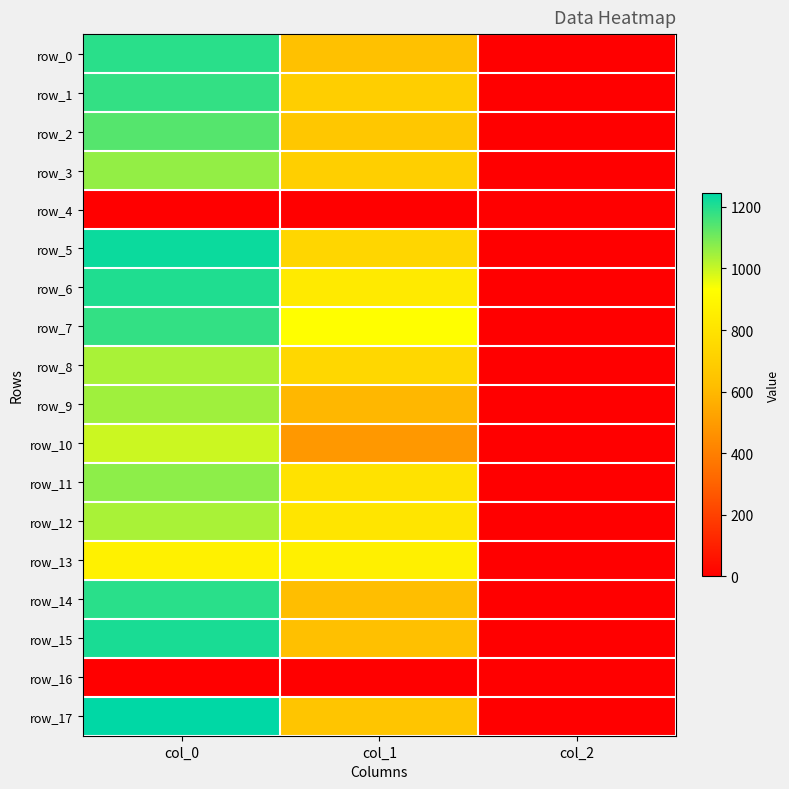

Reading left to right, list all the values displayed in this chart.

row_0: 1190.0	634.5	2.0
row_1: 1180.0	698.6	2.0
row_2: 1136.7	664.9	2.0
row_3: 1063.3	702.0	2.0
row_4: 0.0	0.0	0.0
row_5: 1226.7	735.8	2.0
row_6: 1203.3	833.6	2.0
row_7: 1180.0	928.1	2.0
row_8: 1036.7	742.5	2.0
row_9: 1046.7	594.0	2.0
row_10: 993.3	486.0	2.0
row_11: 1070.0	796.5	2.0
row_12: 1036.7	810.0	2.0
row_13: 866.7	860.6	2.0
row_14: 1190.0	617.6	2.0
row_15: 1210.0	631.1	2.0
row_16: 0.0	0.0	0.0
row_17: 1243.3	654.8	2.0